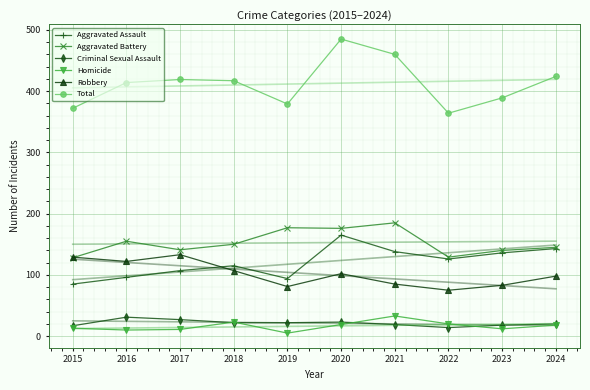

True or false: Aggravated Assault has more than 0 interior local peaks.

True